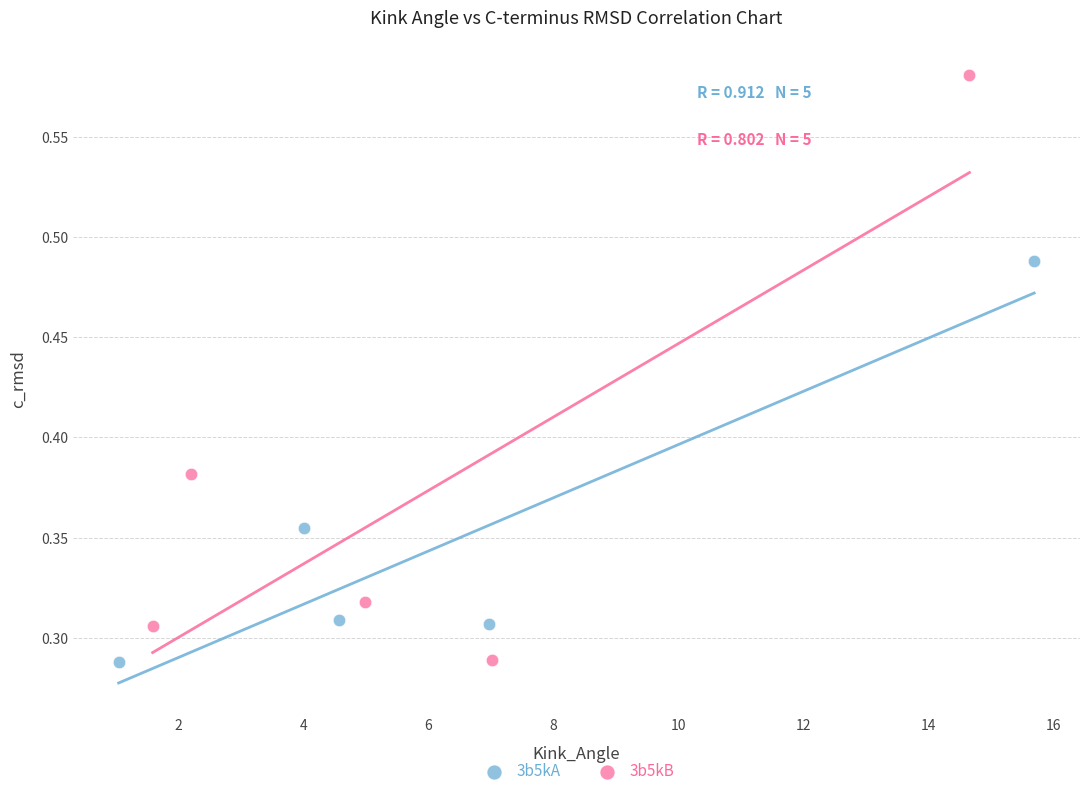

Which series contains the highest Y value?

3b5kB